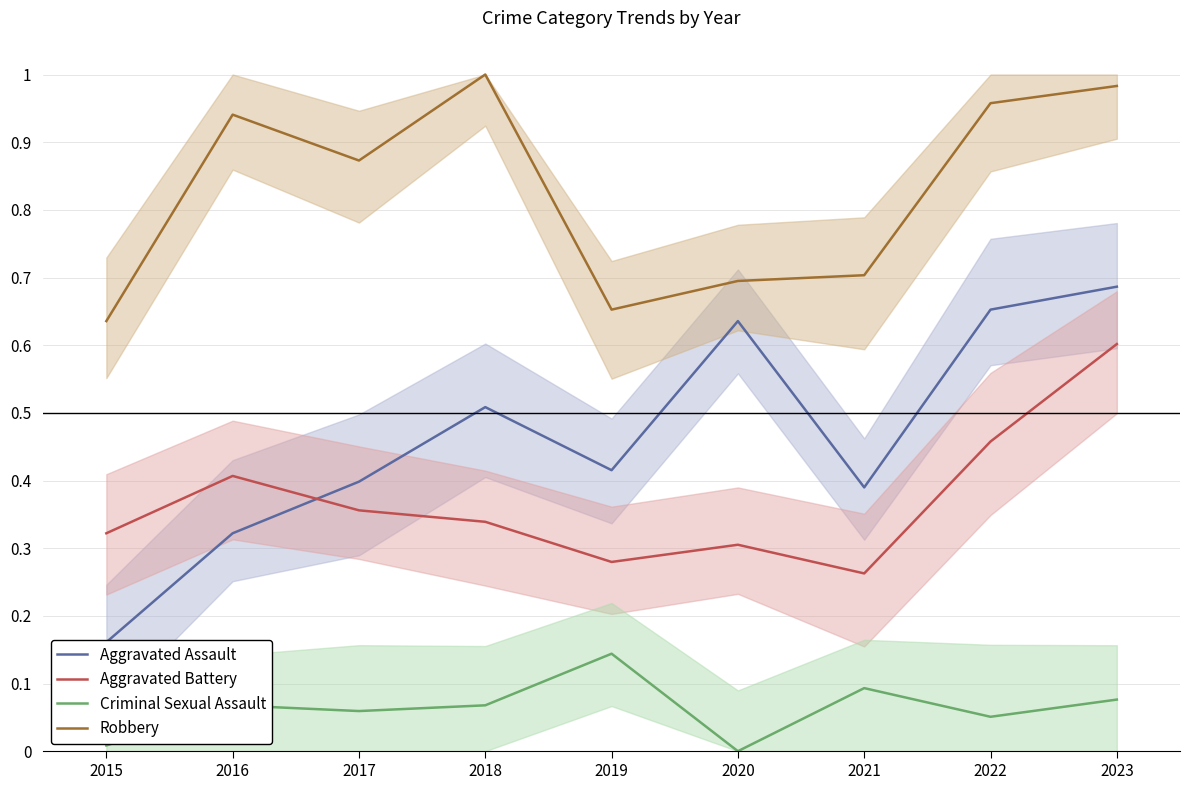

At 2017, list the series in order from largest to smallest.

Robbery, Aggravated Assault, Aggravated Battery, Criminal Sexual Assault